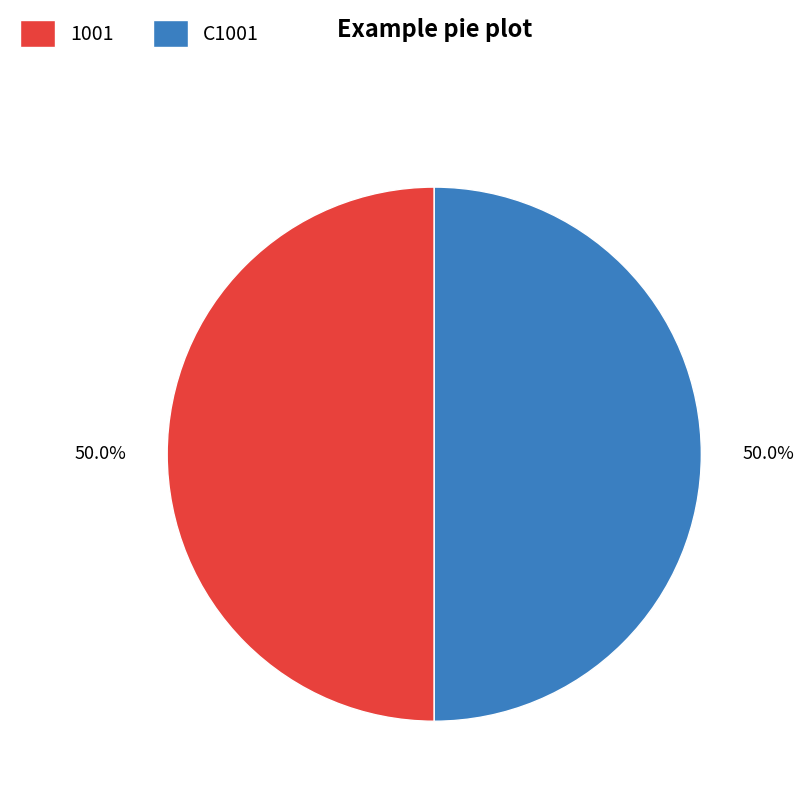

To the nearest percent, what is the average slice percentage?

50%